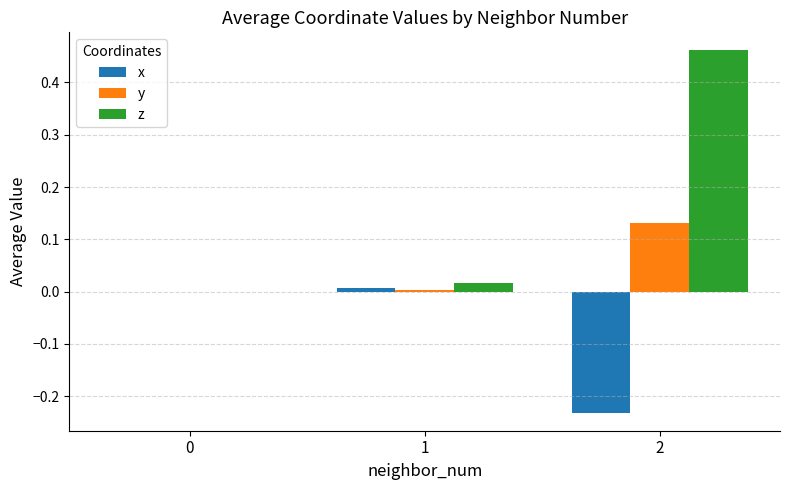

Are the bars horizontal?

No